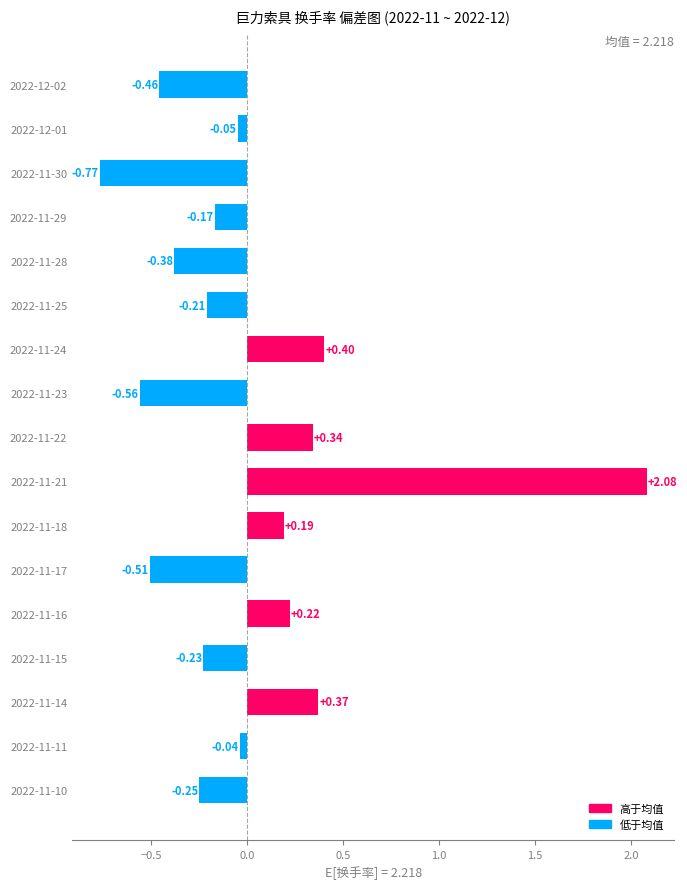

List the labels in order of value, largest first.

2022-11-21, 2022-11-24, 2022-11-14, 2022-11-22, 2022-11-16, 2022-11-18, 2022-11-11, 2022-12-01, 2022-11-29, 2022-11-25, 2022-11-15, 2022-11-10, 2022-11-28, 2022-12-02, 2022-11-17, 2022-11-23, 2022-11-30